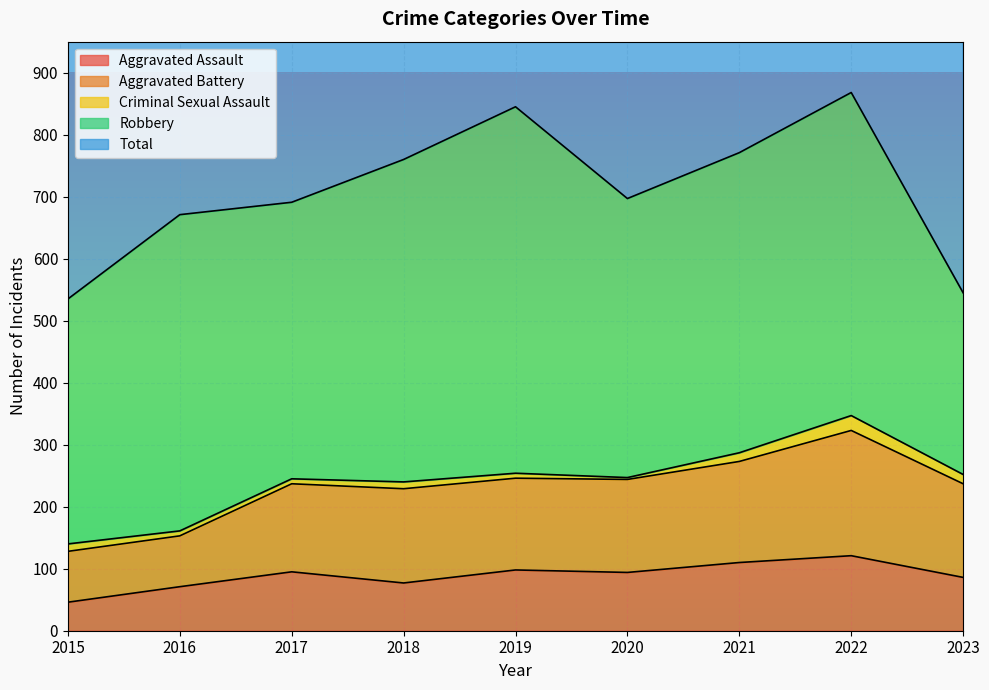

Which has a higher value, 2018 or 2019?

2019